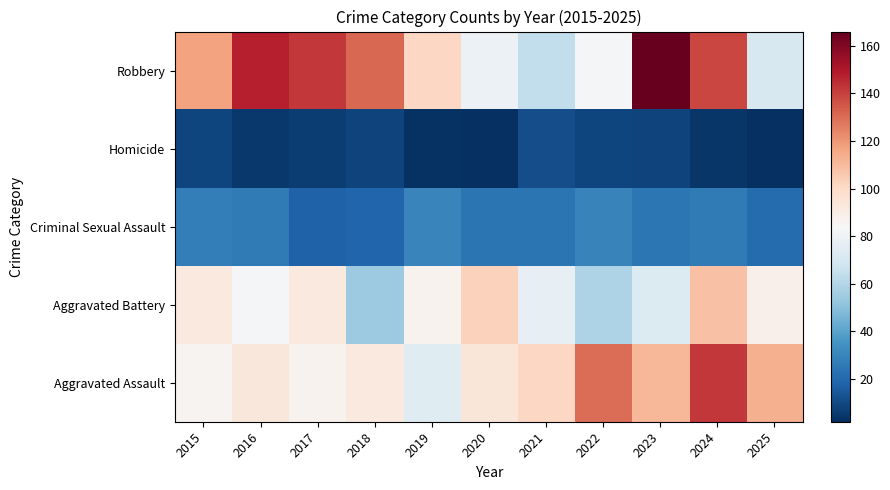

What is the total value across all series at 2021?

277